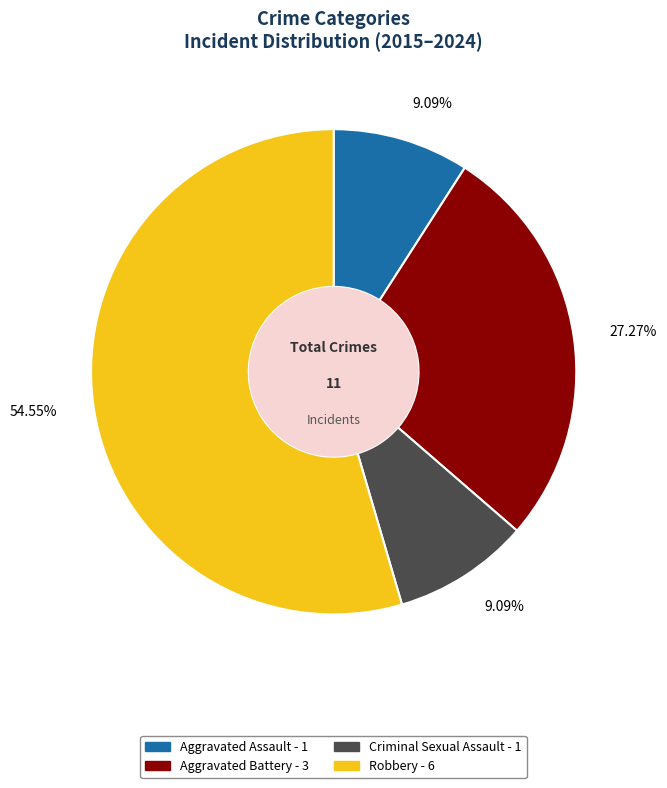

Between Aggravated Battery and Aggravated Assault, which is larger?

Aggravated Battery